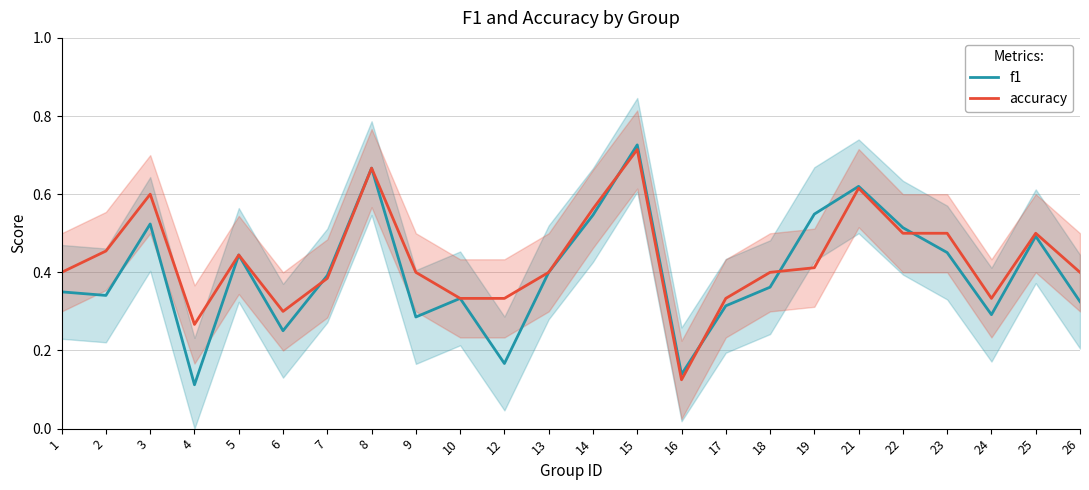

The f1 series shows 0.2 at 4. True or false?

False